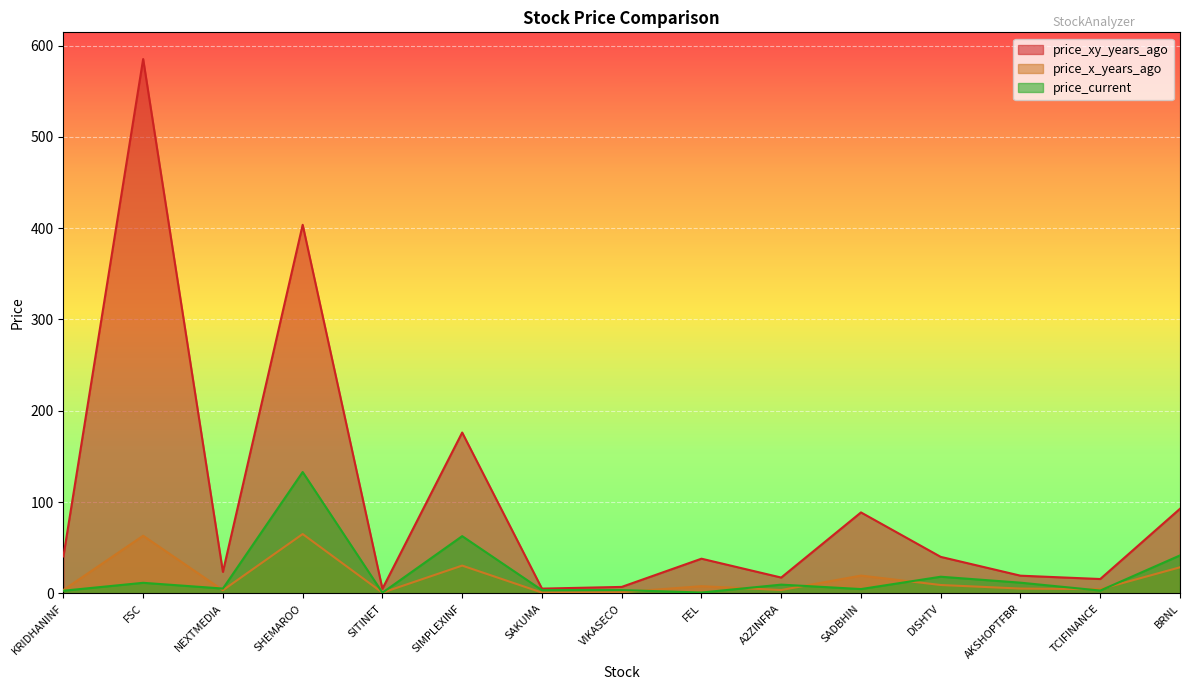

Reading left to right, list all the values displayed in this chart.

price_xy_years_ago: 40.5	585.2	23.6	403.7	5.1	176.2	5.3	7.2	38.0	17.4	88.7	40.0	19.5	15.8	92.7
price_x_years_ago: 3.8	63.2	3.5	65.1	0.9	30.5	0.9	1.4	7.9	3.8	19.5	9.2	5.3	4.7	28.6
price_current: 3.0	11.6	5.3	132.9	0.8	62.8	3.6	3.7	1.0	9.6	4.8	18.3	11.8	3.2	41.7